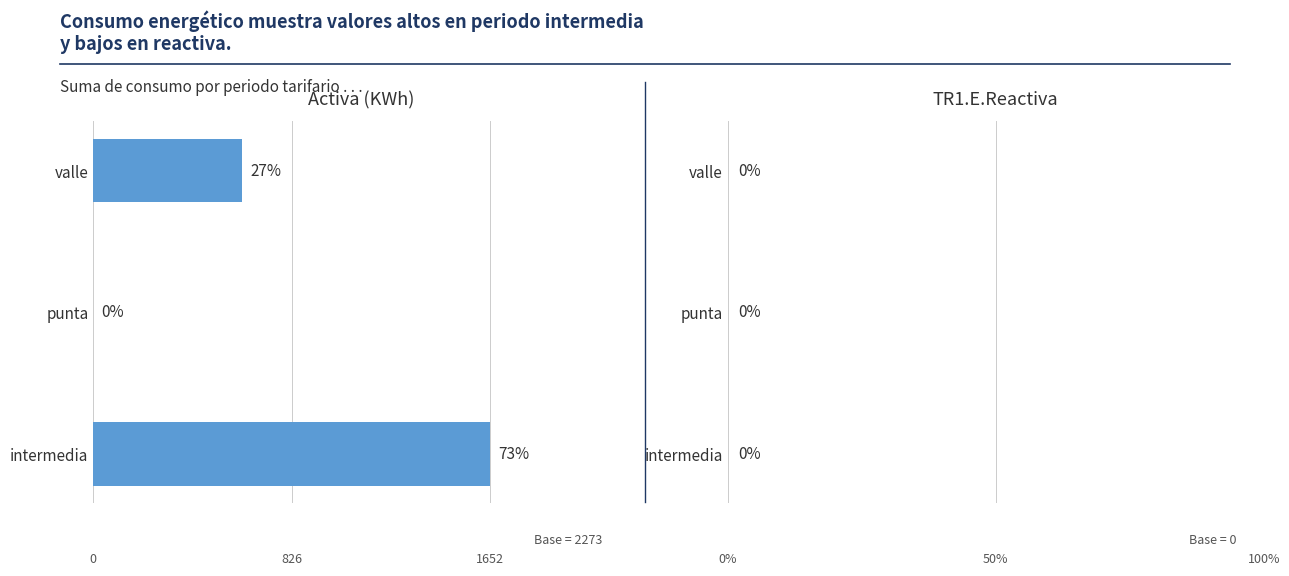

How many distinct data groups are displayed?

1